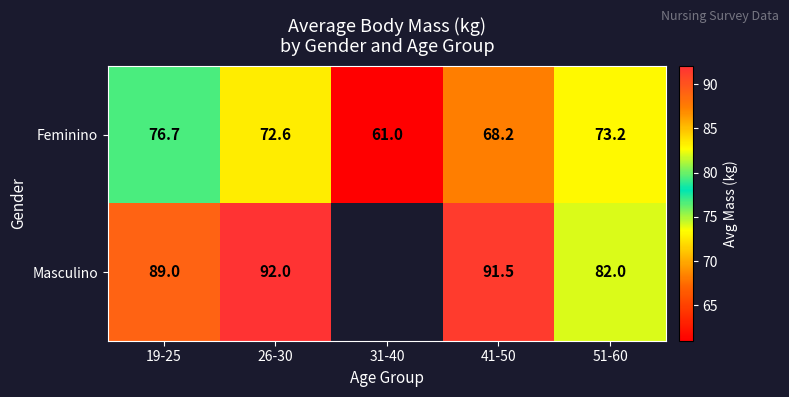

Rank the series at 26-30 from highest to lowest value.

Masculino, Feminino